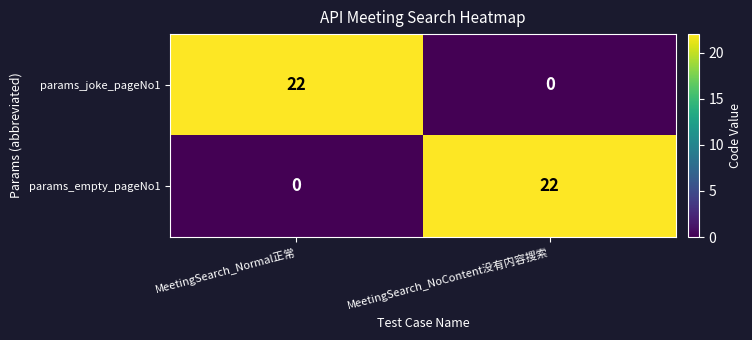

Reading left to right, what are all the values shown in this chart?

params_joke_pageNo1: MeetingSearch_Normal正常=22	MeetingSearch_NoContent没有内容搜索=0
params_empty_pageNo1: MeetingSearch_Normal正常=0	MeetingSearch_NoContent没有内容搜索=22